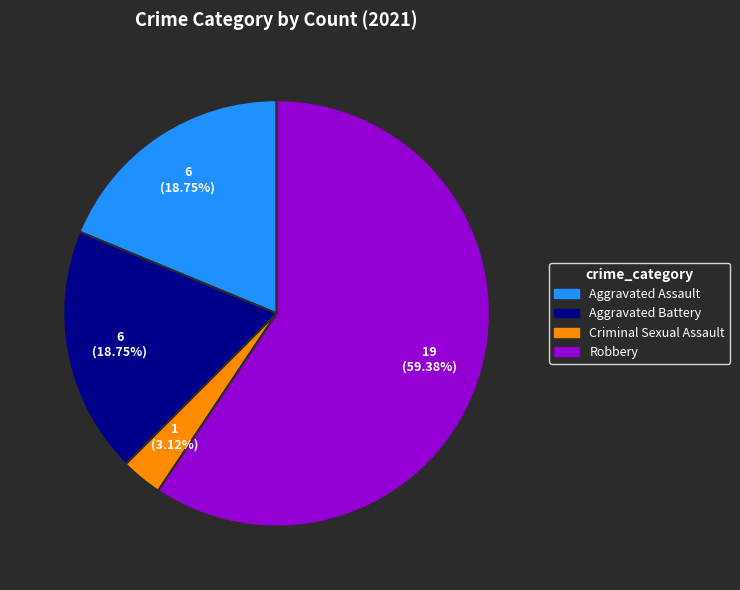

True or false: Criminal Sexual Assault accounts for 16% of the total.

False